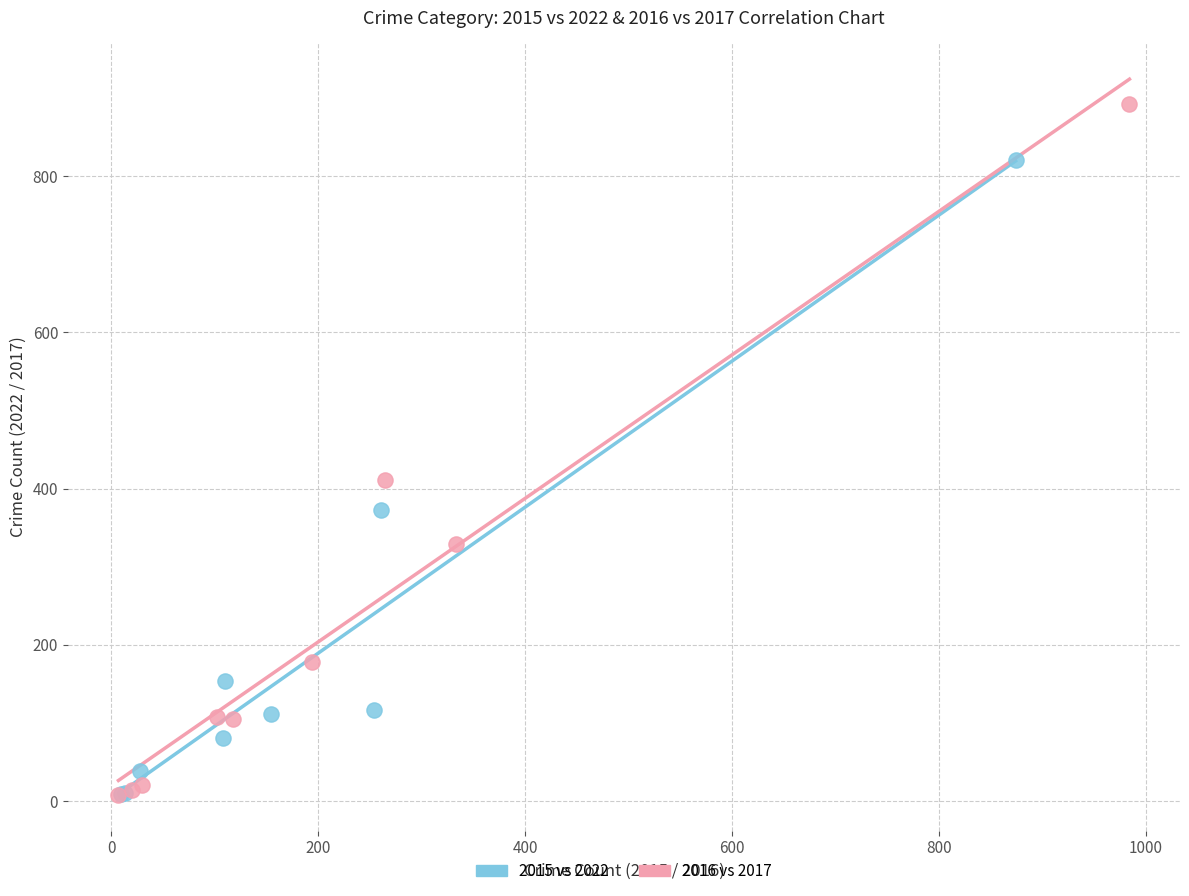

Which series contains the highest Y value?

2016 vs 2017